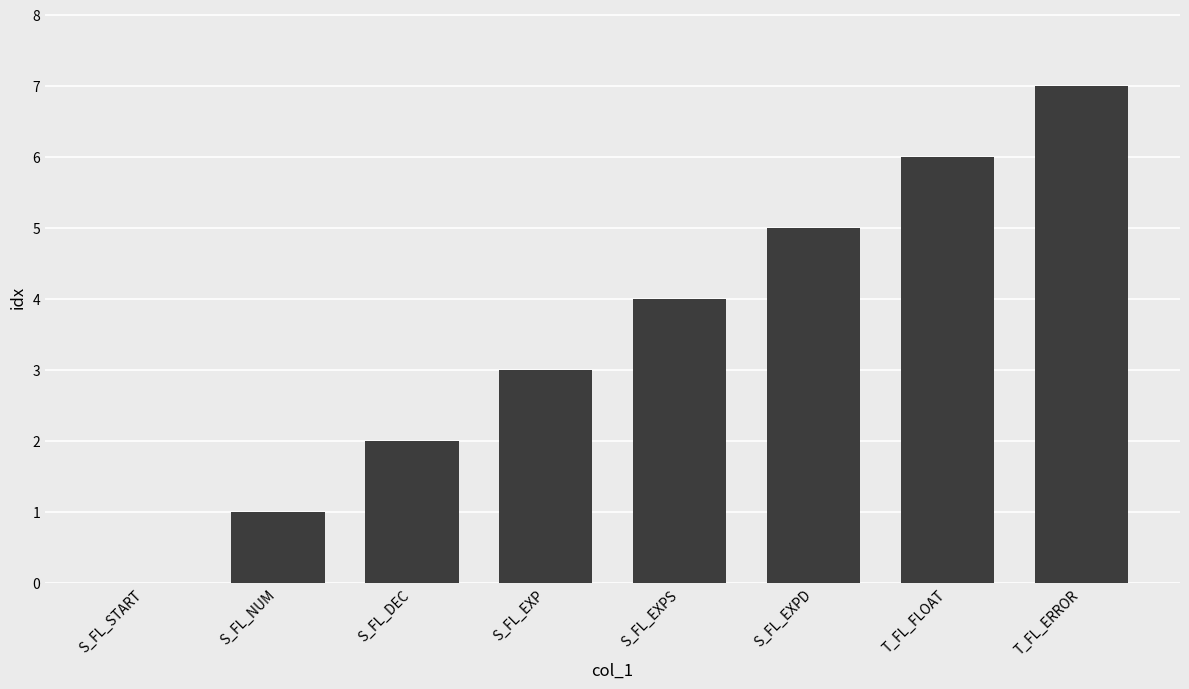

Reading left to right, what are all the values shown in this chart?

S_FL_START=0	S_FL_NUM=1	S_FL_DEC=2	S_FL_EXP=3	S_FL_EXPS=4	S_FL_EXPD=5	T_FL_FLOAT=6	T_FL_ERROR=7